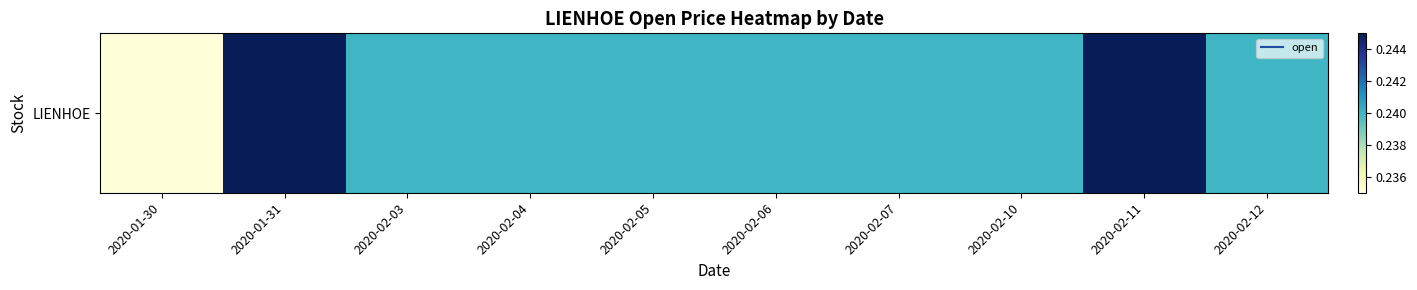

Reading left to right, list all the values displayed in this chart.

0.2	0.2	0.2	0.2	0.2	0.2	0.2	0.2	0.2	0.2